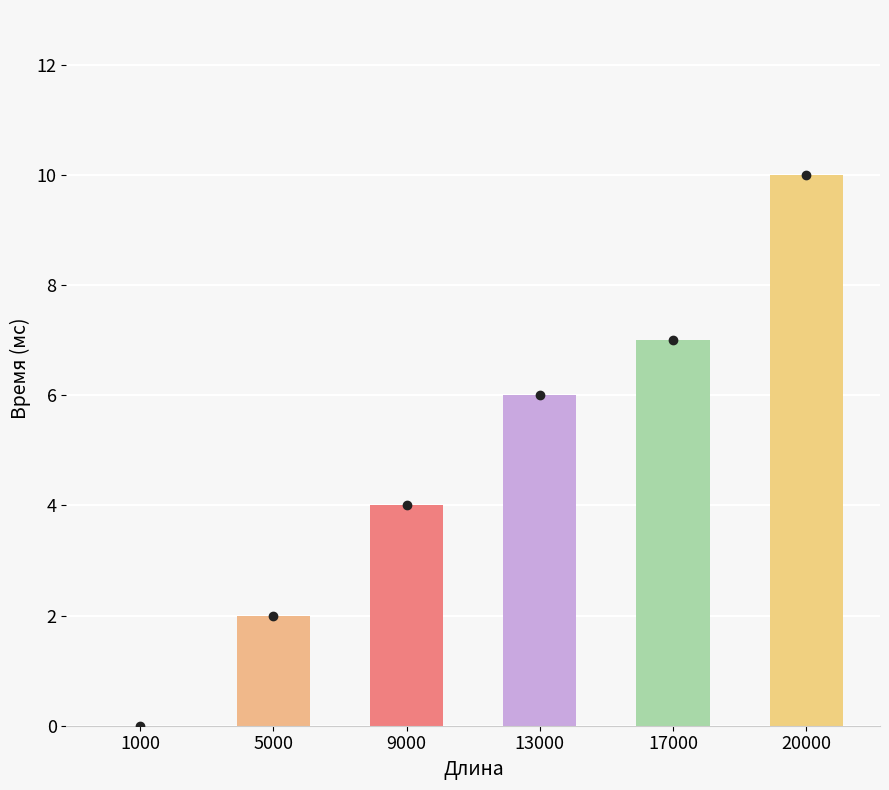

What is the maximum value shown in the chart?

10